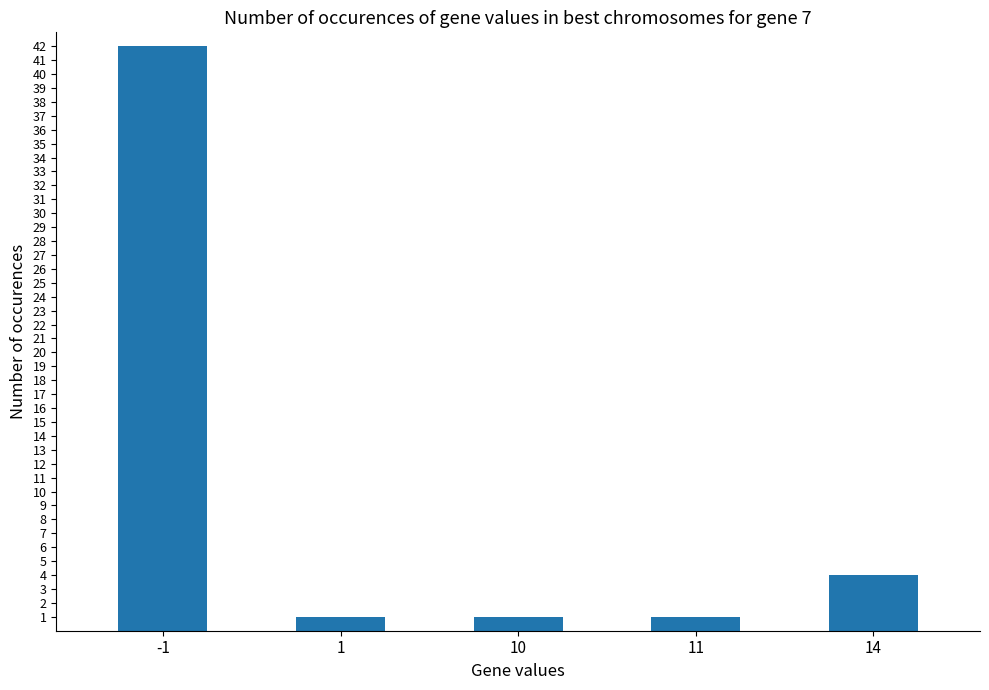

What value does the data have at -1, to the nearest 10?

40